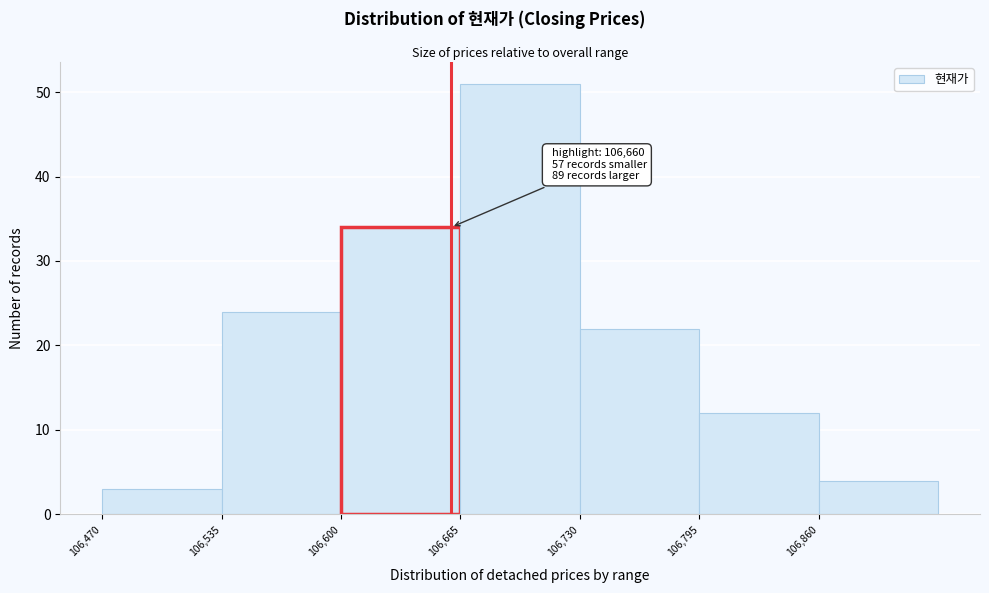

Over which range of the x-axis is the bar tallest?

106665 to 106730